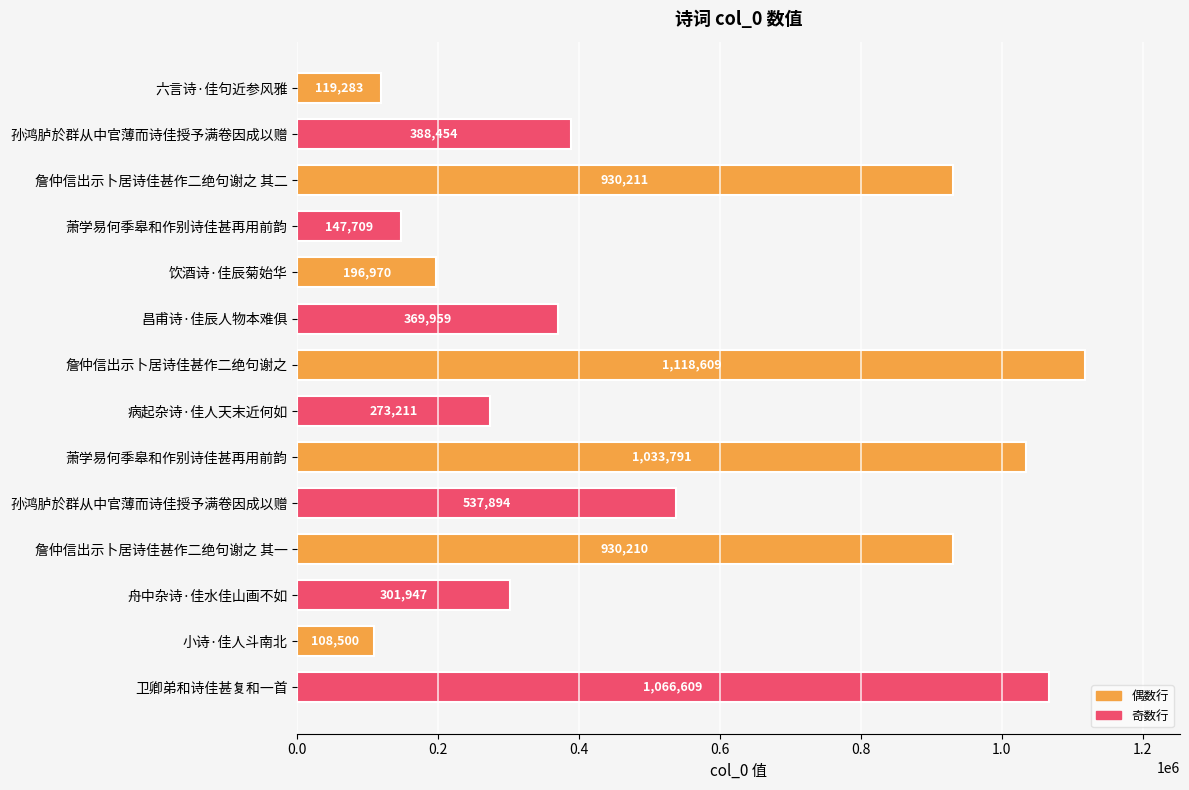

How many distinct data groups are displayed?

1